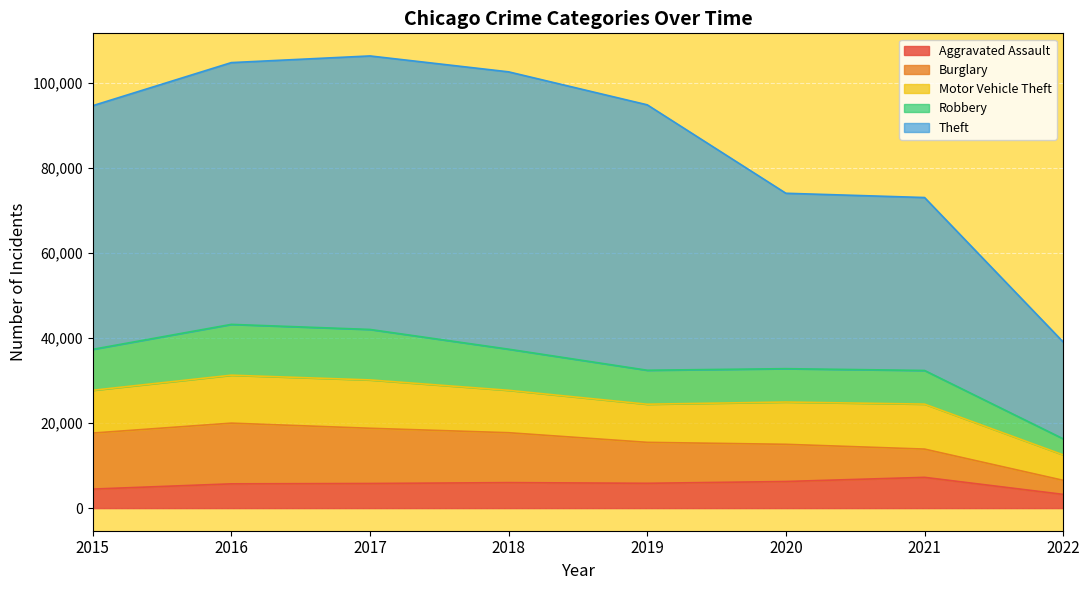

List the labels in order of Aggravated Assault value, largest first.

2021, 2020, 2018, 2019, 2017, 2016, 2015, 2022